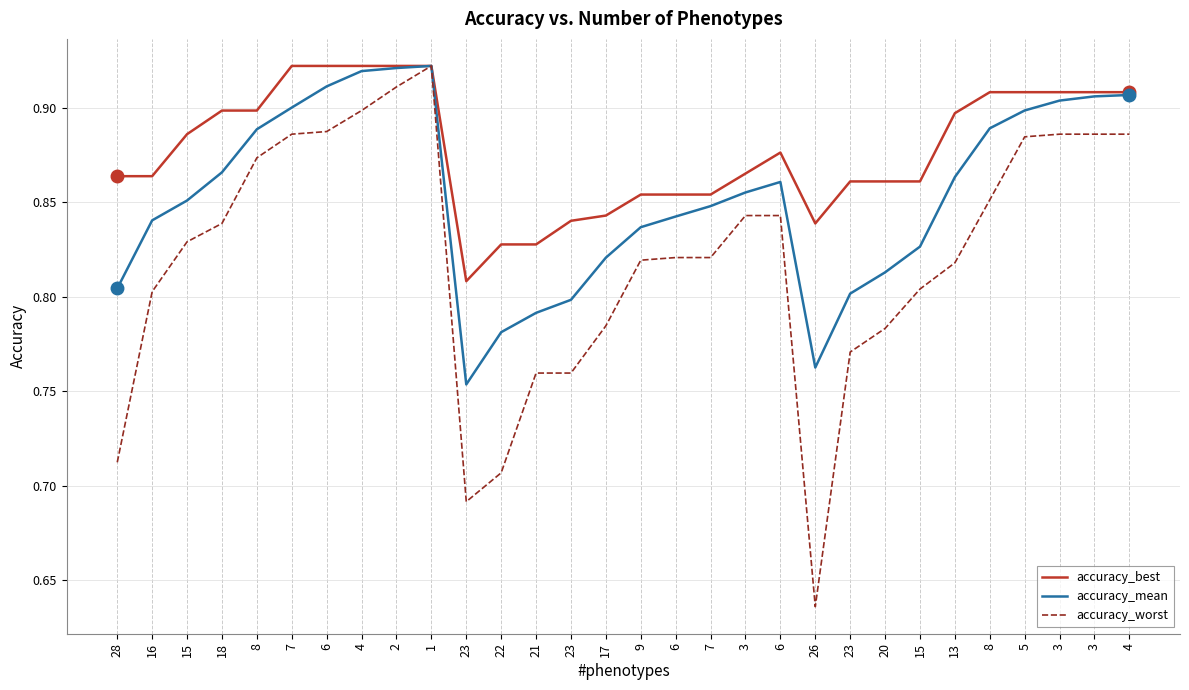

The accuracy_best series shows 1.4 at 18. True or false?

False